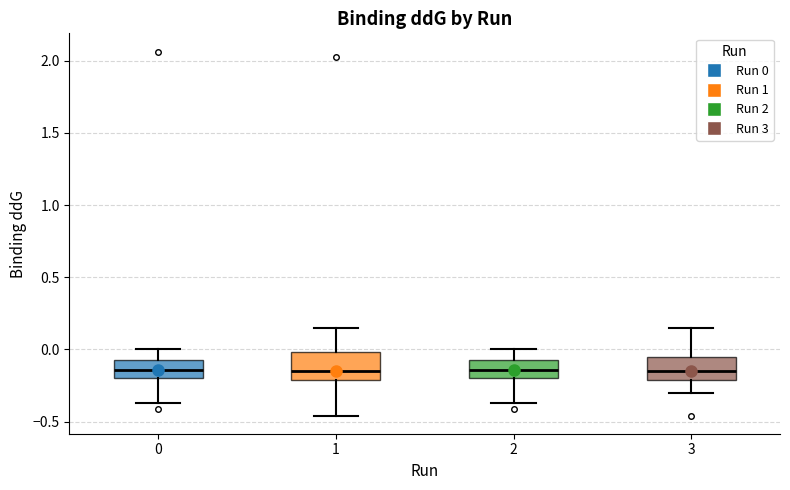

Reading left to right, read every box against the y-axis: the position of its median line, the range the box covers, and the ends of its whiskers. The values are not printed on the chart, so give them approximately, as read against the axis.

0: median -0.15, box -0.20 to -0.05, whiskers -0.35 to 0.00
1: median -0.15, box -0.20 to 0.00, whiskers -0.45 to 0.15
2: median -0.15, box -0.20 to -0.10, whiskers -0.35 to 0.00
3: median -0.15, box -0.20 to -0.05, whiskers -0.30 to 0.15